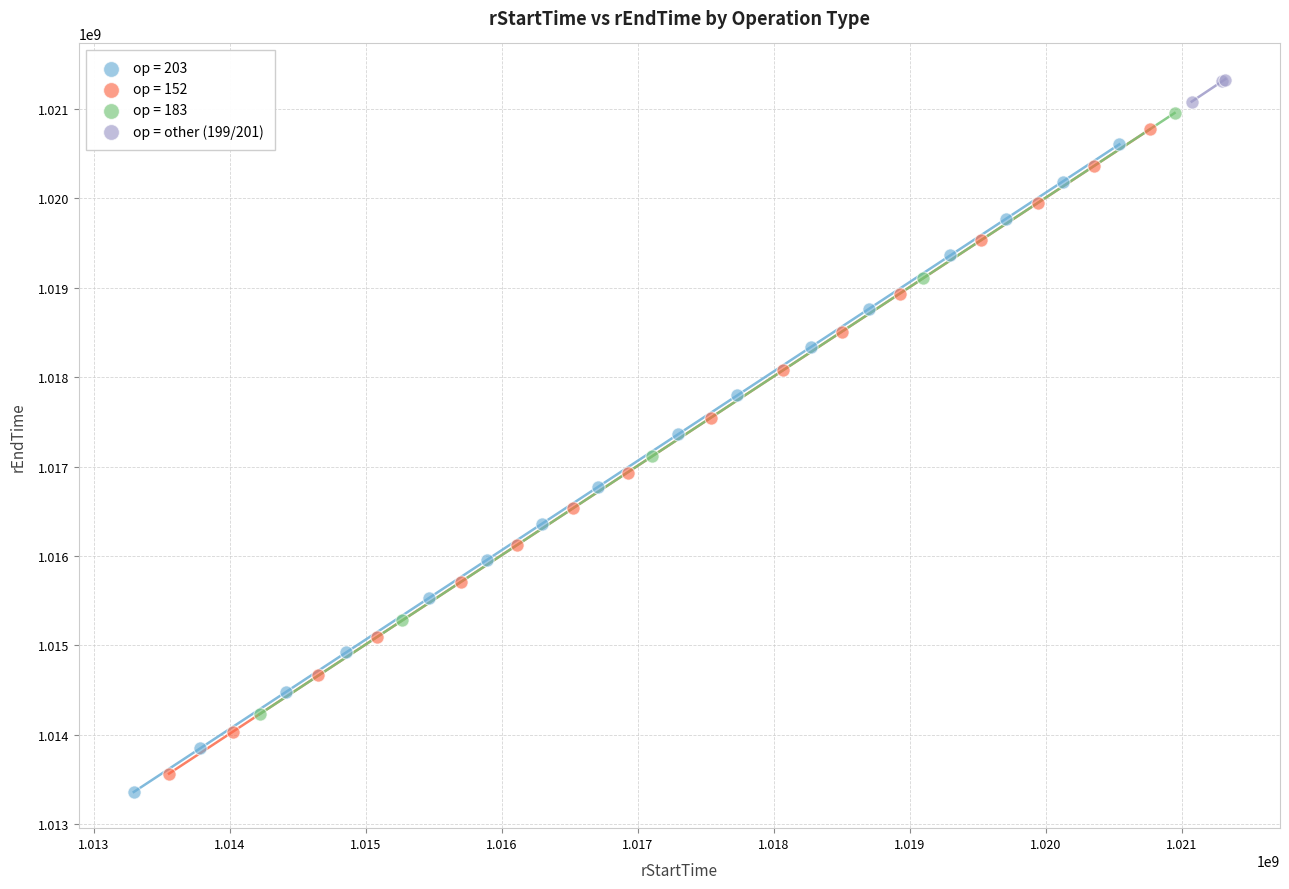

Which series has the largest Y range (max minus min)?

op = 203